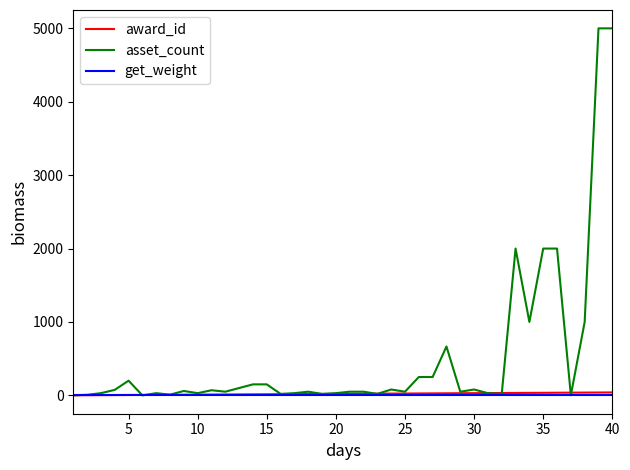

Which series has the largest total across all categories?

asset_count